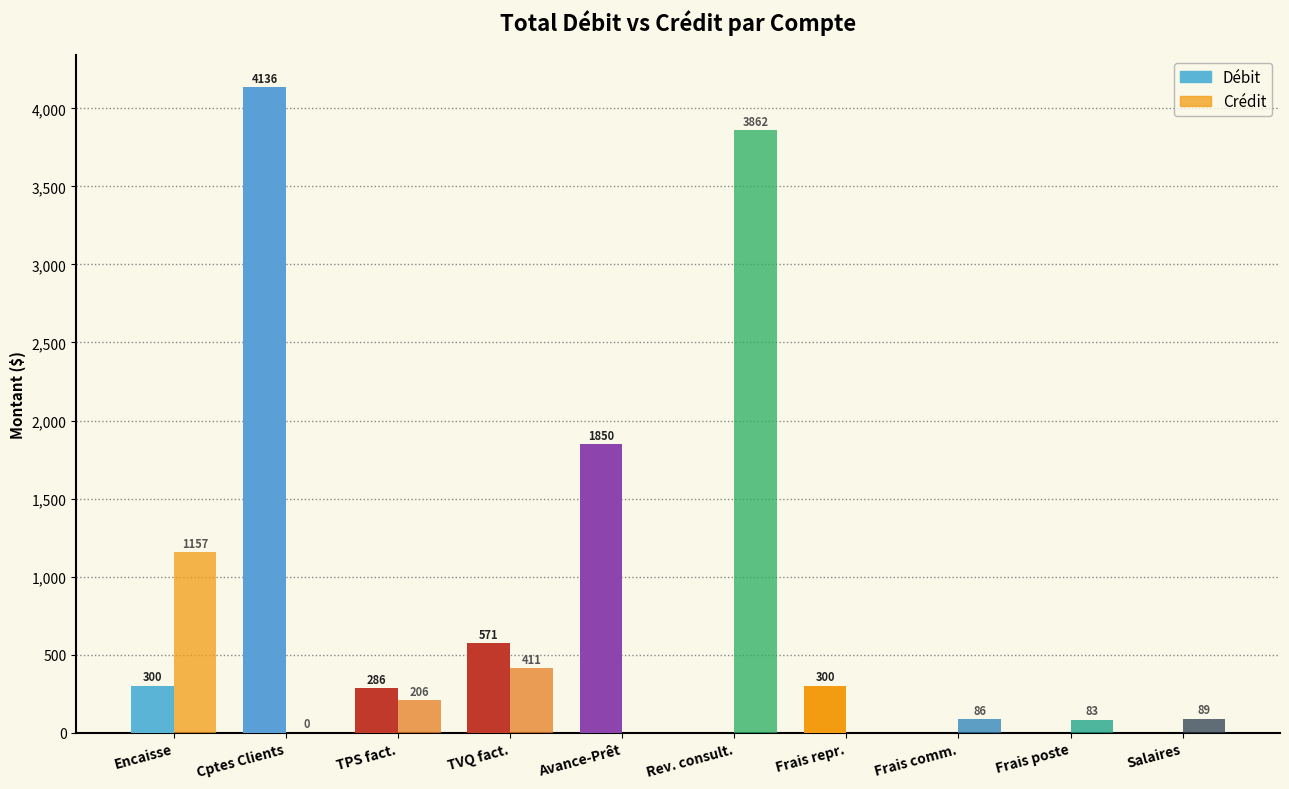

What position from the right is Frais repr.?

4